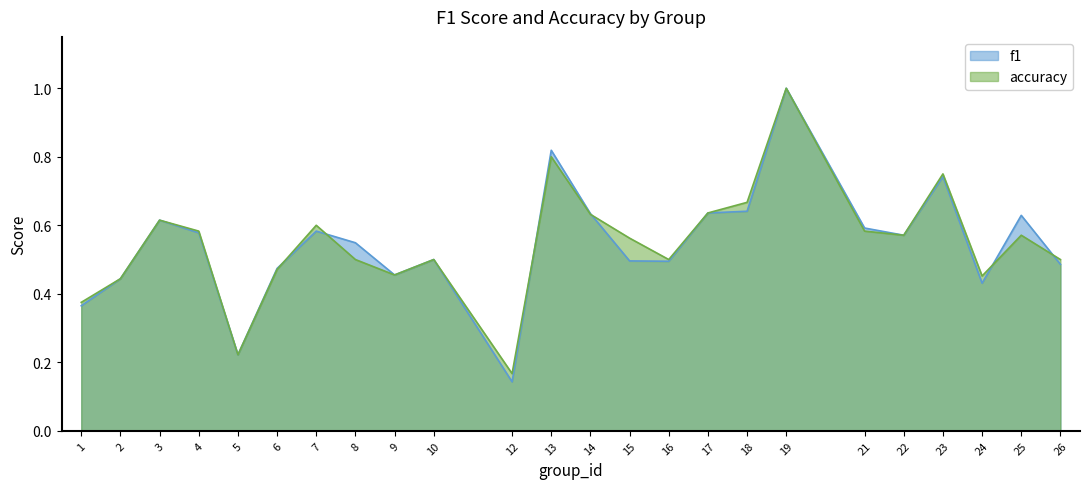

What is the difference between the f1 values at 25 and 9?

0.2